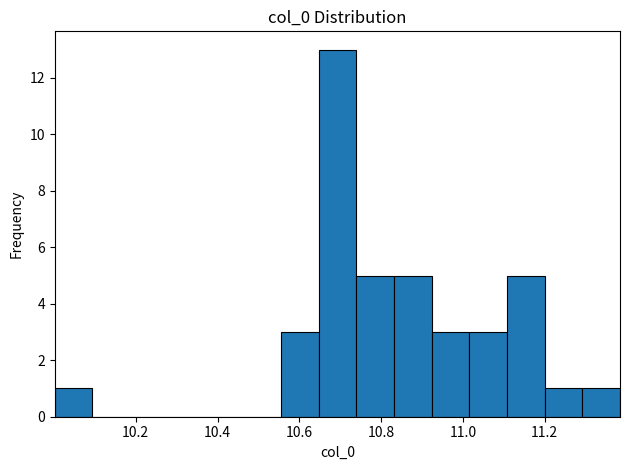

Which range on the x-axis has the tallest bar?

10.64 to 10.74